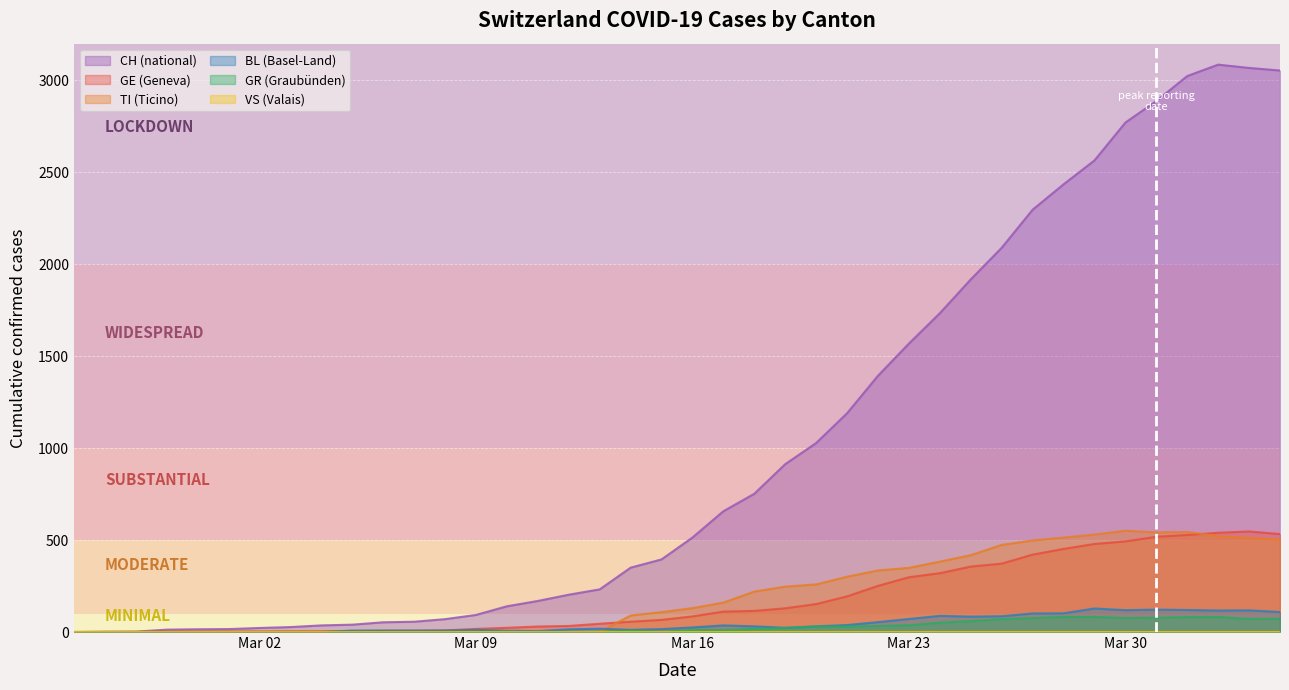

What is the value of the GR point at the 39th from the left?

71